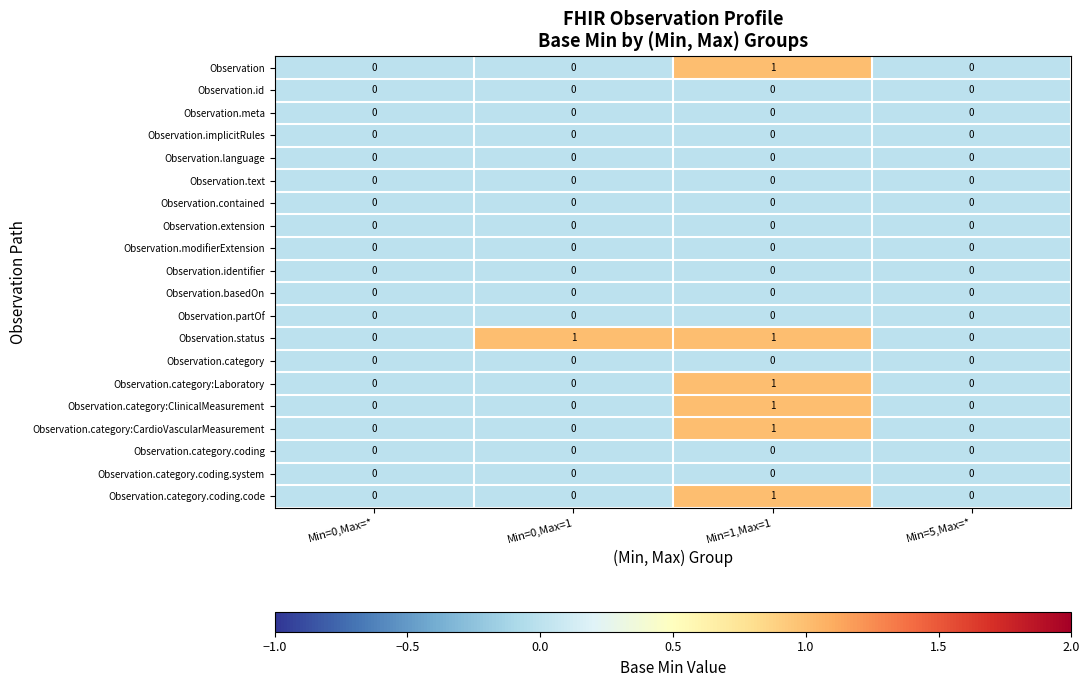

The Observation.category.coding series shows 0 at Min=5,Max=*. True or false?

True